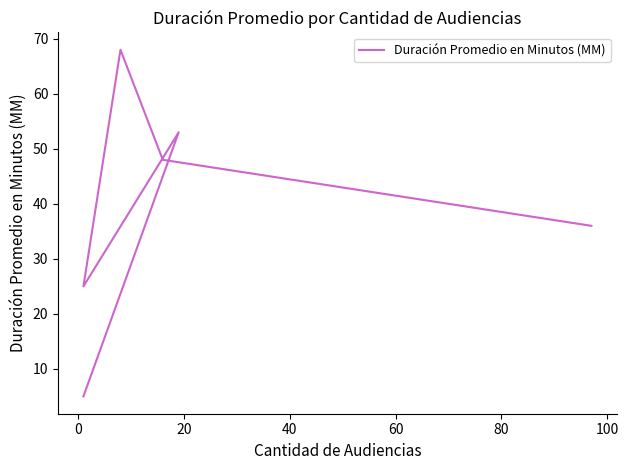

What is the difference between the second highest and minimum values?

48